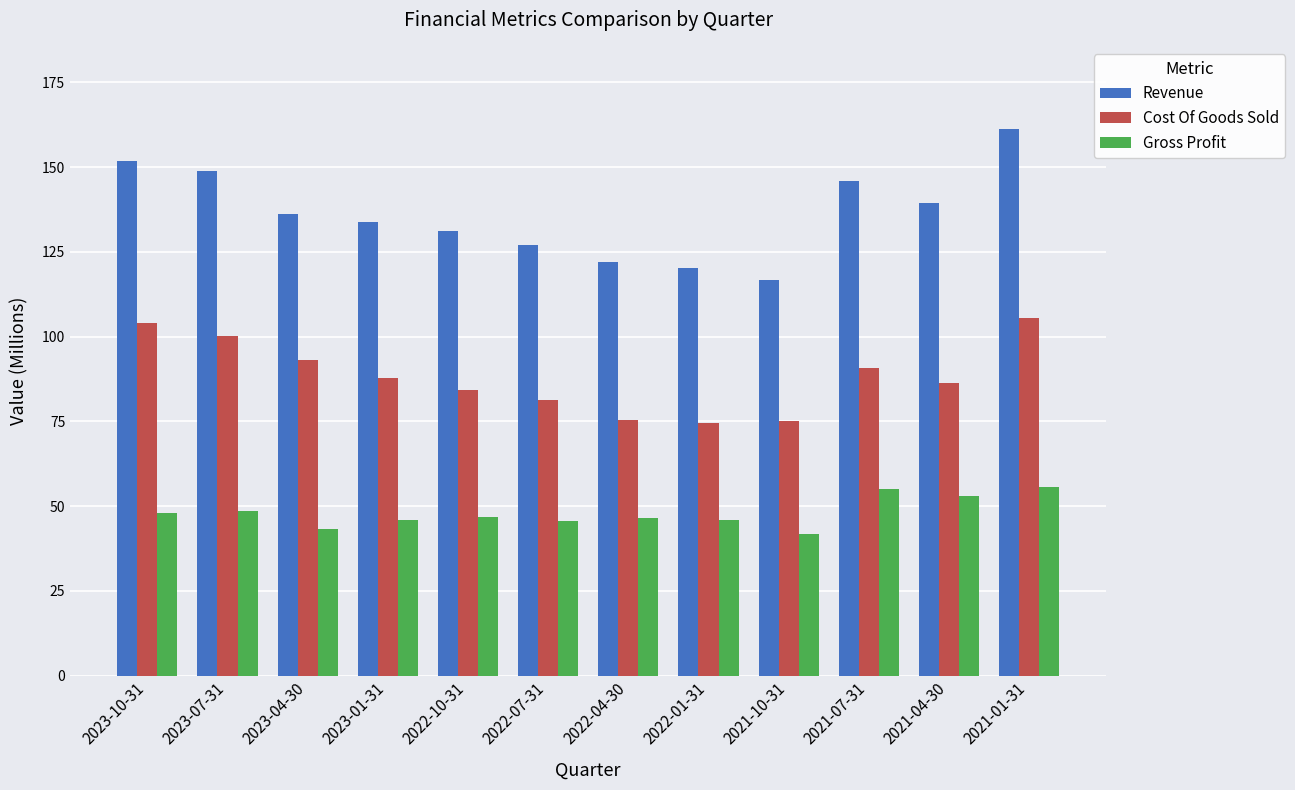

What is the sum of the Cost Of Goods Sold values at 2022-10-31 and 2022-01-31?

158.9